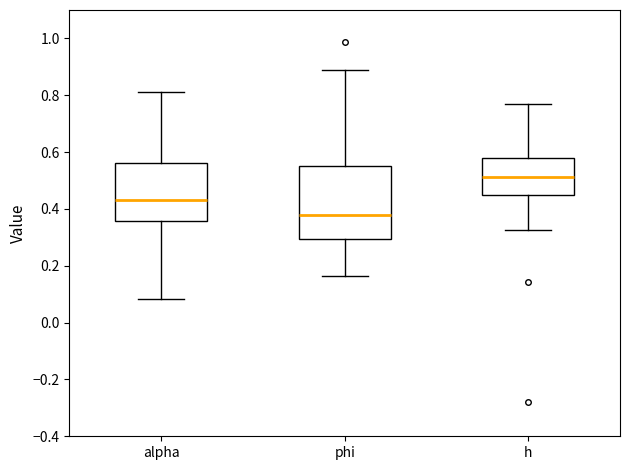

Where does the median line of the box for phi sit on the y-axis? The values are not printed on the chart, so give them approximately, as read against the axis.

0.38